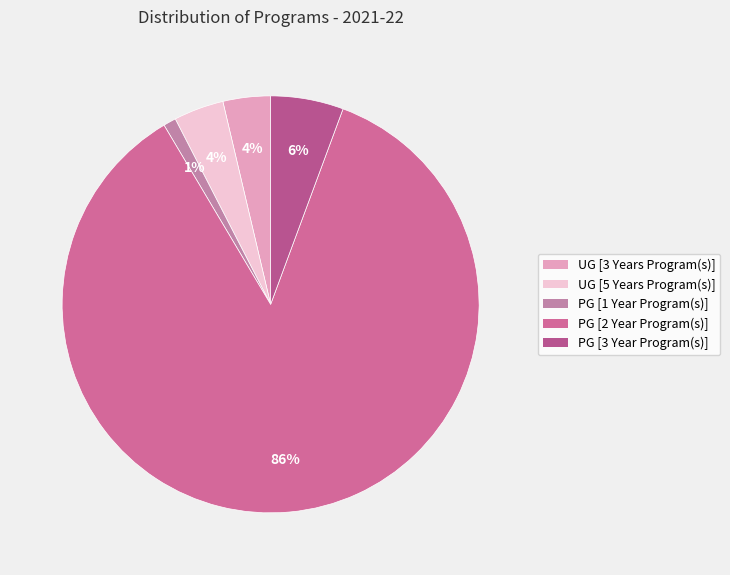

Between PG [3 Year Program(s)] and UG [5 Years Program(s)], which is larger?

PG [3 Year Program(s)]